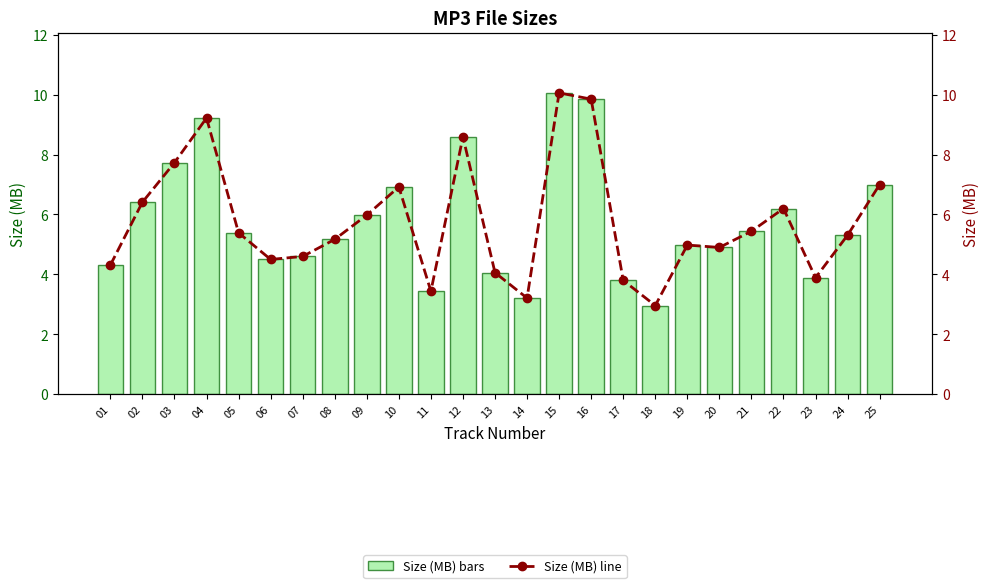

Reading left to right, transcribe all the data shown in this chart.

Size (MB): 01=4.3	02=6.4	03=7.7	04=9.2	05=5.4	06=4.5	07=4.6	08=5.2	09=6.0	10=6.9	11=3.4	12=8.6	13=4.1	14=3.2	15=10.1	16=9.8	17=3.8	18=3.0	19=5.0	20=4.9	21=5.4	22=6.2	23=3.9	24=5.3	25=7.0
Size (MB) line: 01=4.3	02=6.4	03=7.7	04=9.2	05=5.4	06=4.5	07=4.6	08=5.2	09=6.0	10=6.9	11=3.4	12=8.6	13=4.1	14=3.2	15=10.1	16=9.8	17=3.8	18=3.0	19=5.0	20=4.9	21=5.4	22=6.2	23=3.9	24=5.3	25=7.0